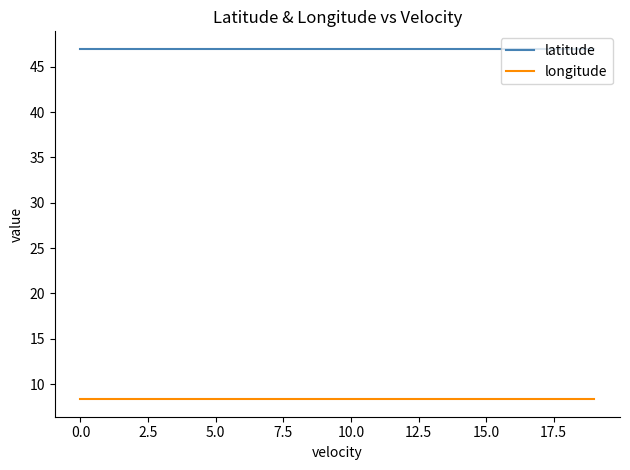

True or false: latitude and longitude intersect in this chart.

False